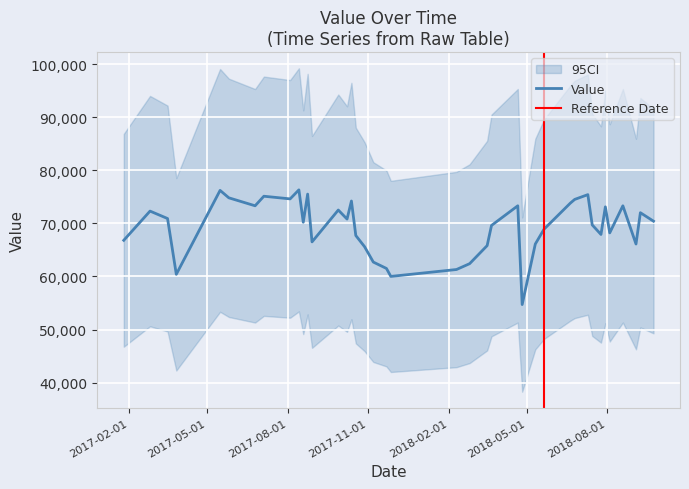

Which category has the lowest value across all series?

2018-04-26